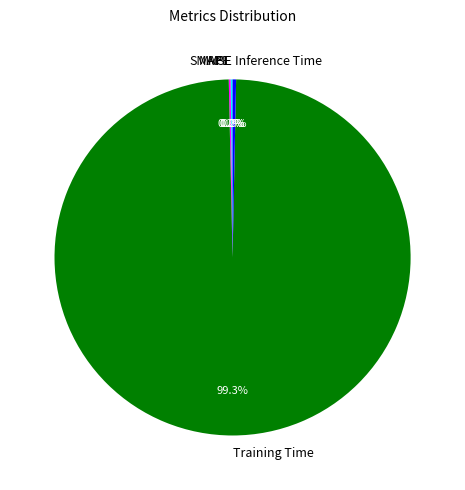

To the nearest percent, what is the difference between the largest and smallest slice percentages?

99%